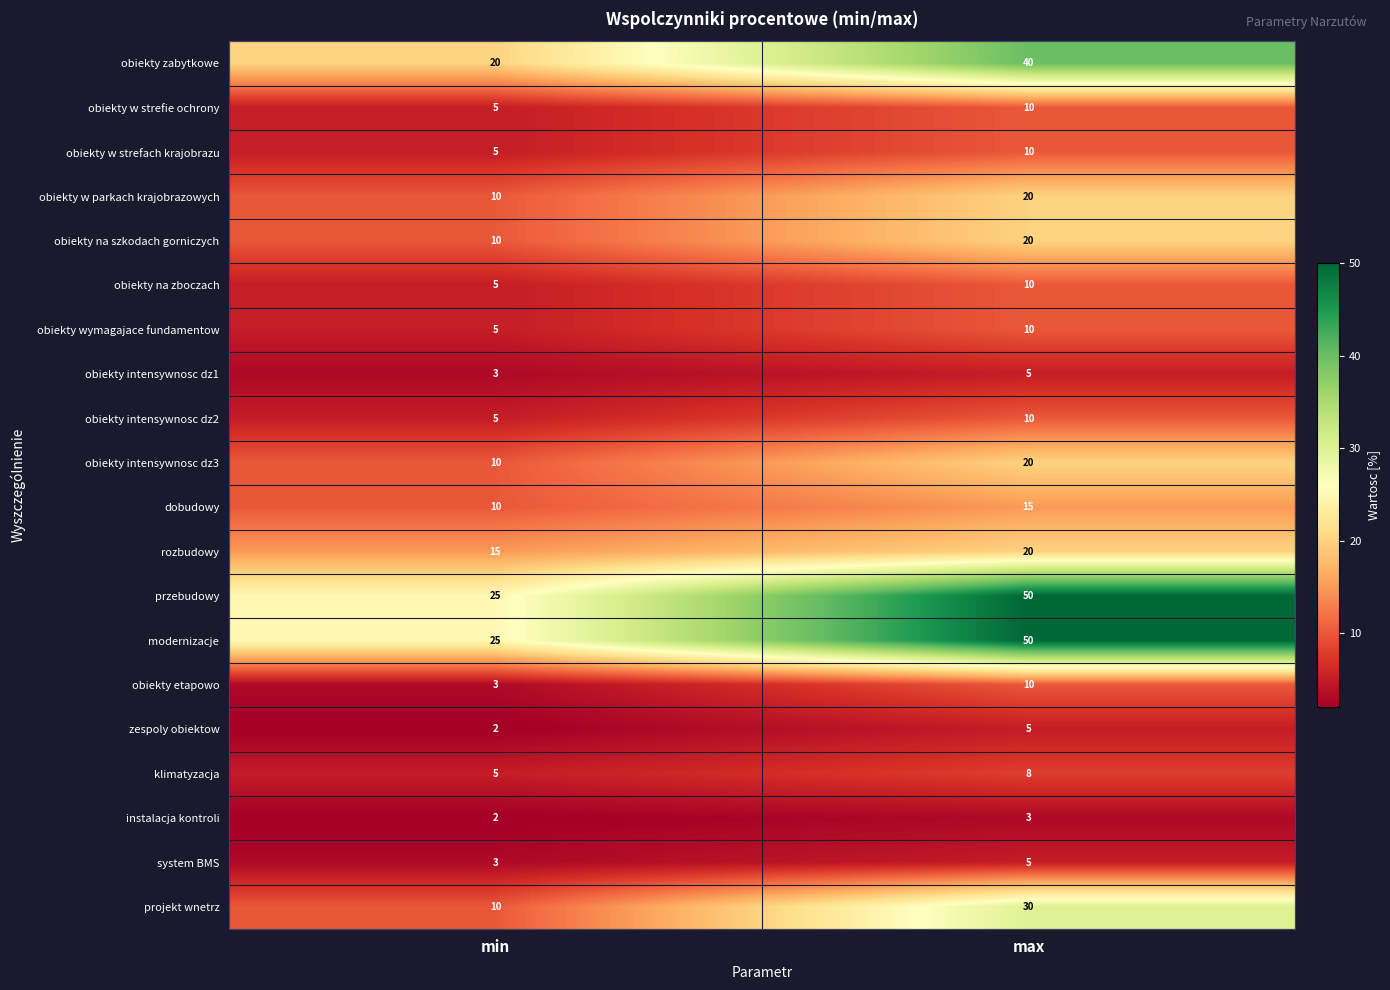

List the labels in order of modernizacje value, smallest first.

min, max